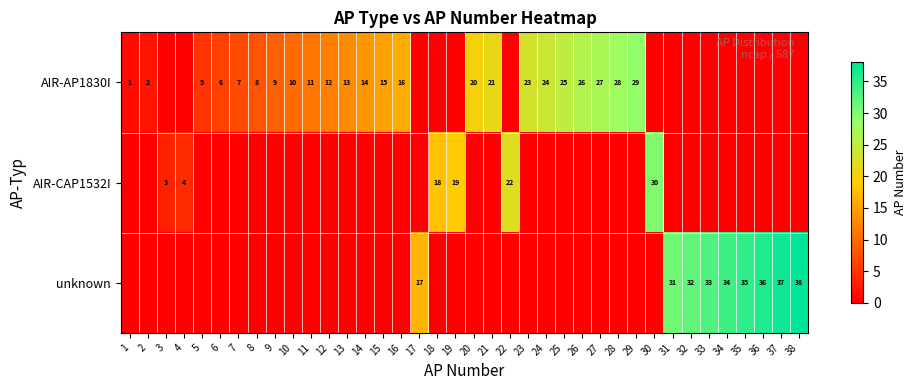

What is the total value across all series at 23?

23